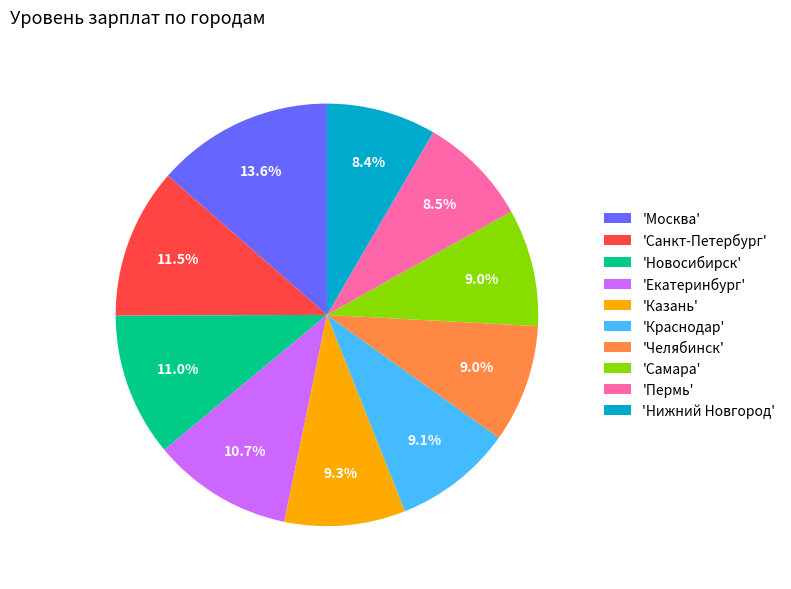

Is there a majority slice in this chart?

No